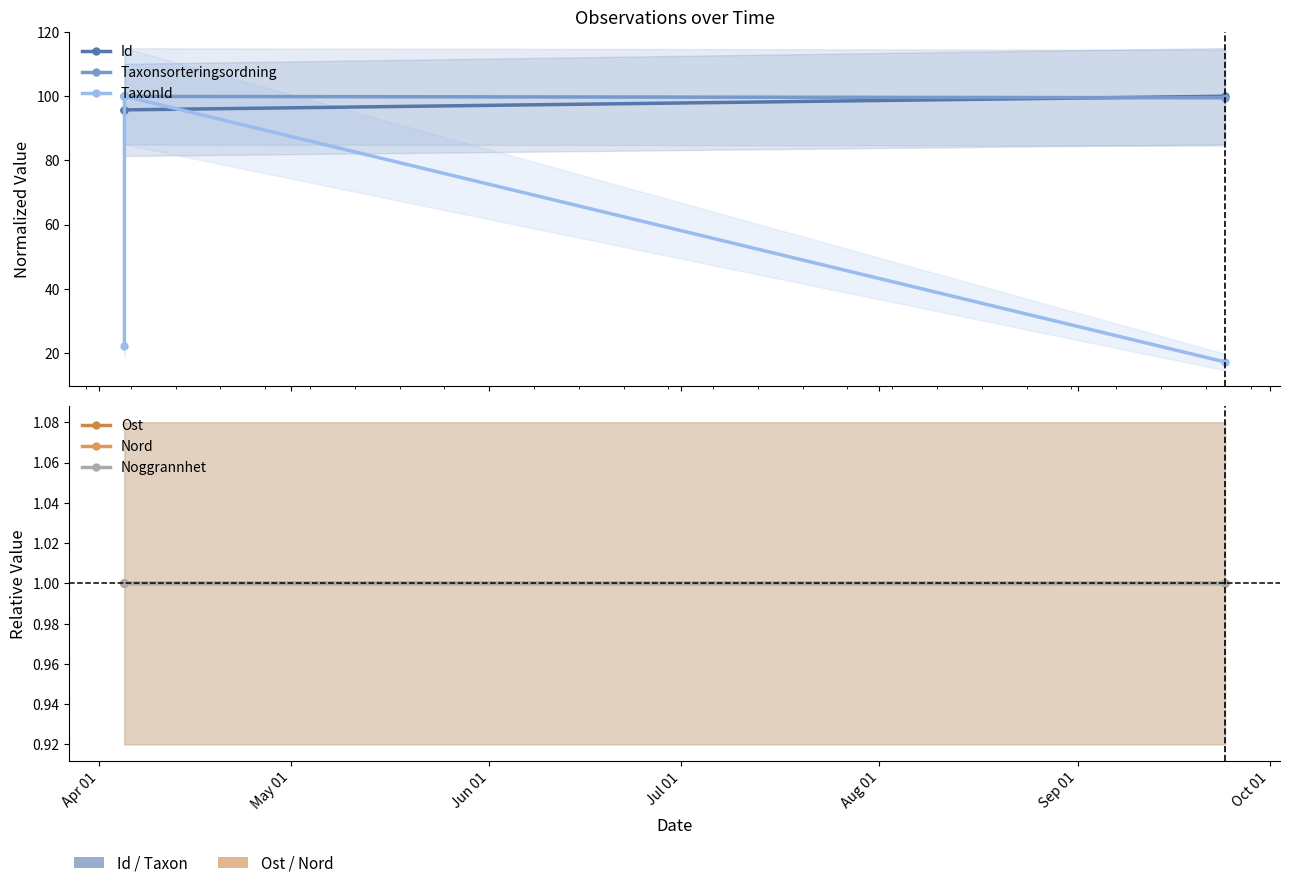

What is the difference between the Id values at Apr 01 and Jun 01?

4.3